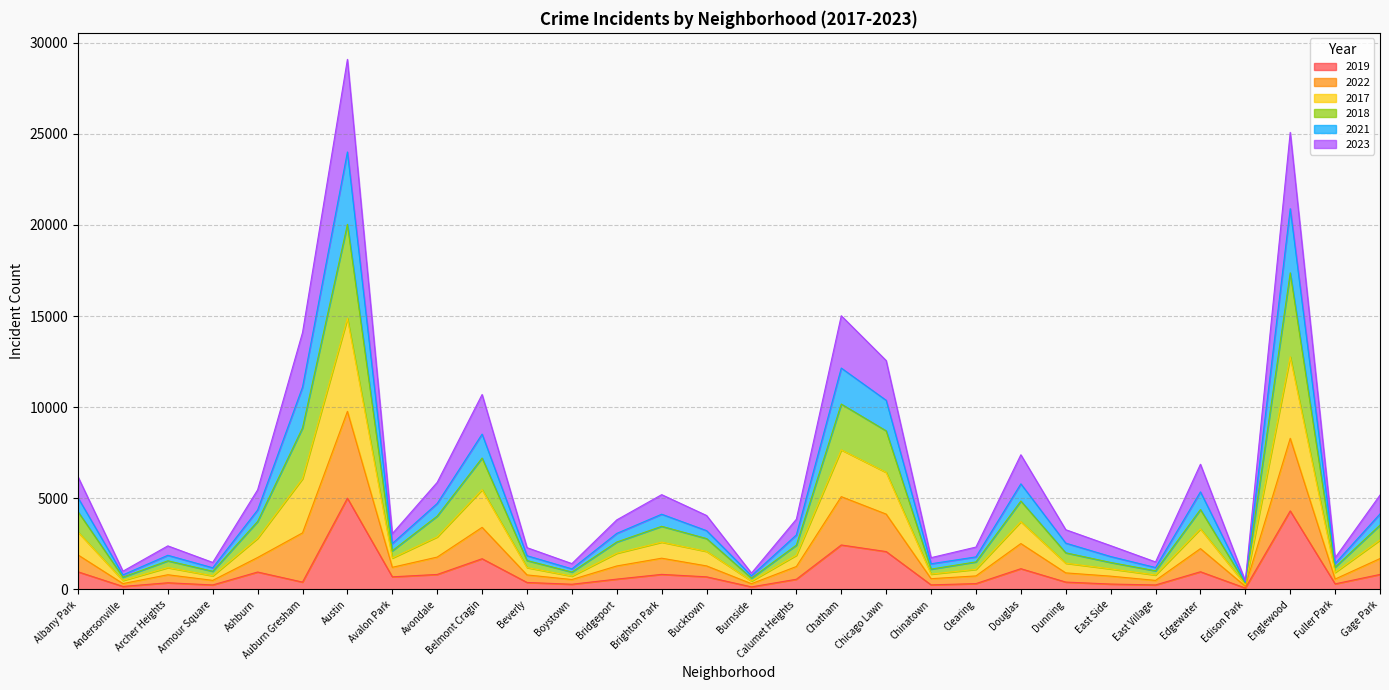

What is the difference between the second highest and minimum values in the 2019 series?

4233